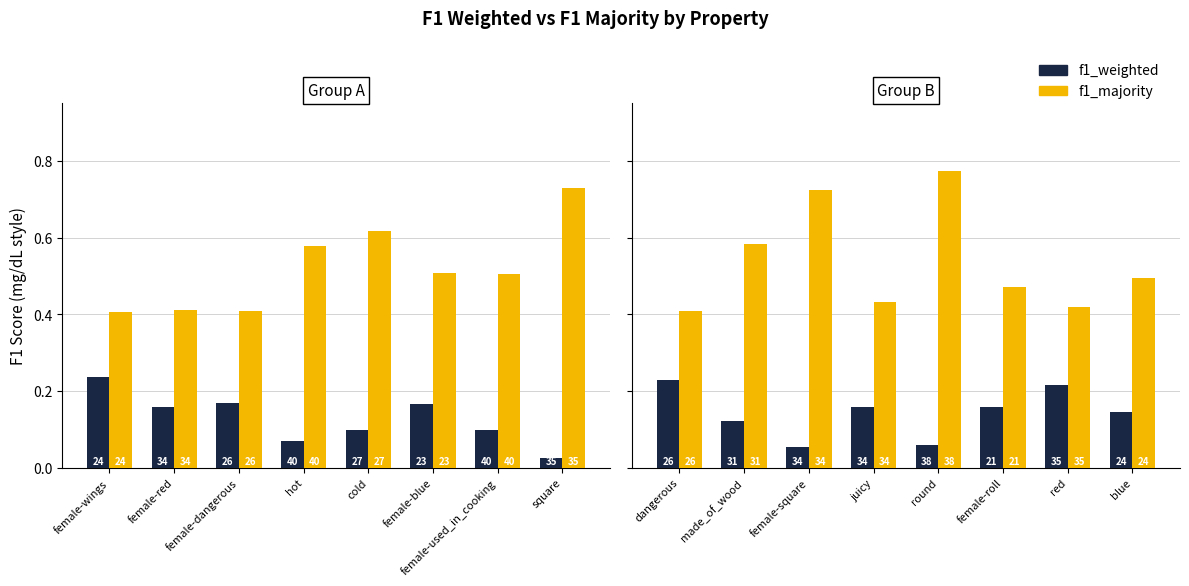

What is the total value across all series at juicy?

0.6